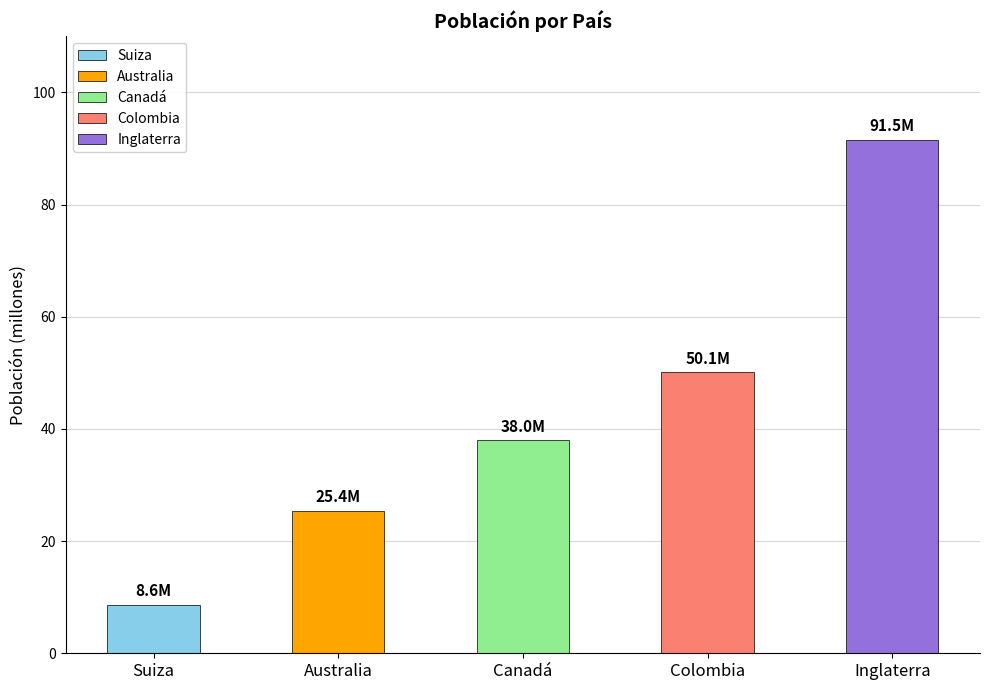

Reading left to right, what are all the values shown in this chart?

Suiza=8.6	Australia=25.4	Canadá=38.0	Colombia=50.1	Inglaterra=91.5